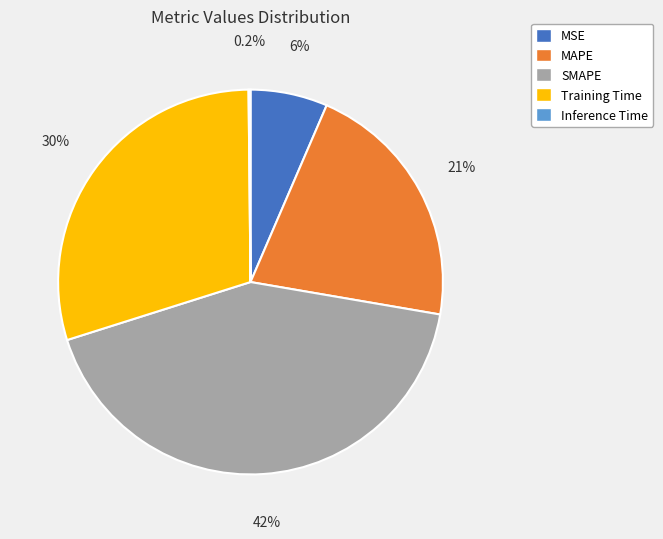

Does any single category account for the majority?

No